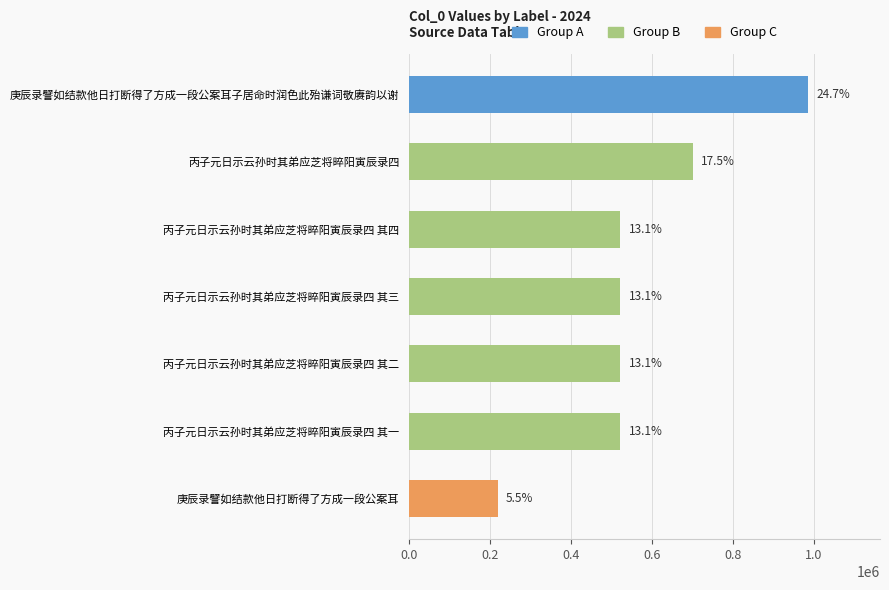

What is the difference between the maximum and minimum values?

766216